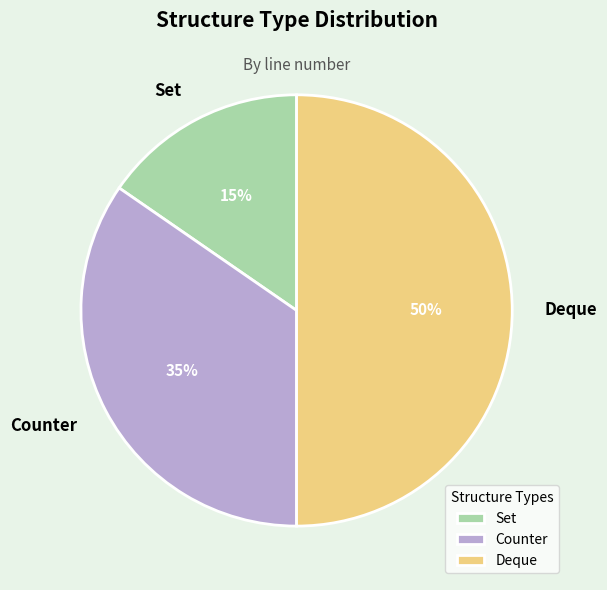

Is Counter the majority of the pie?

No